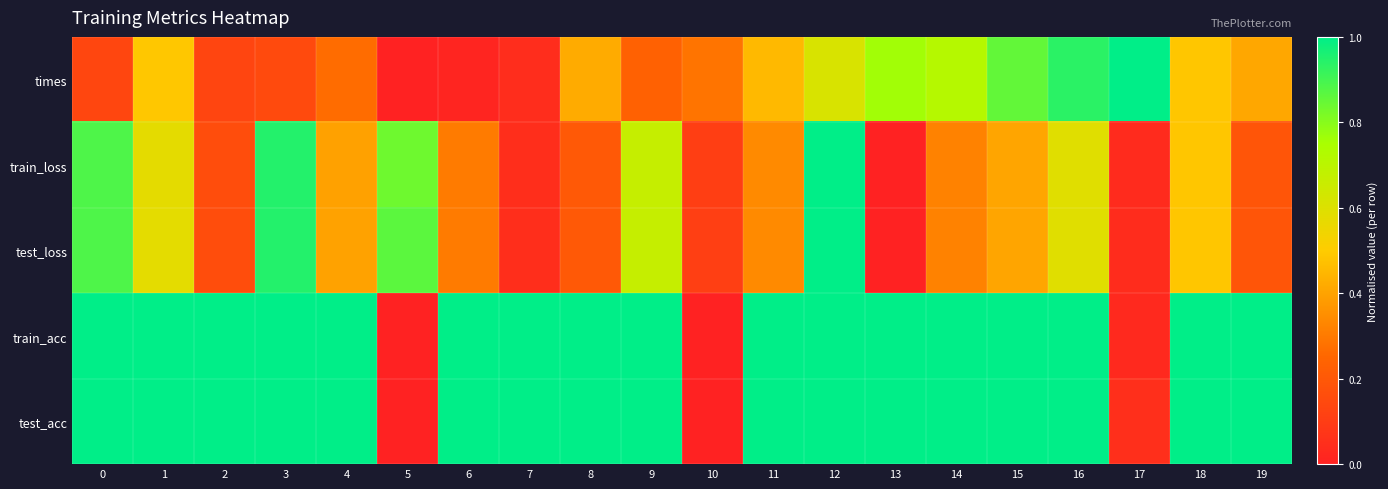

At which category is the sum across all series the highest?

12